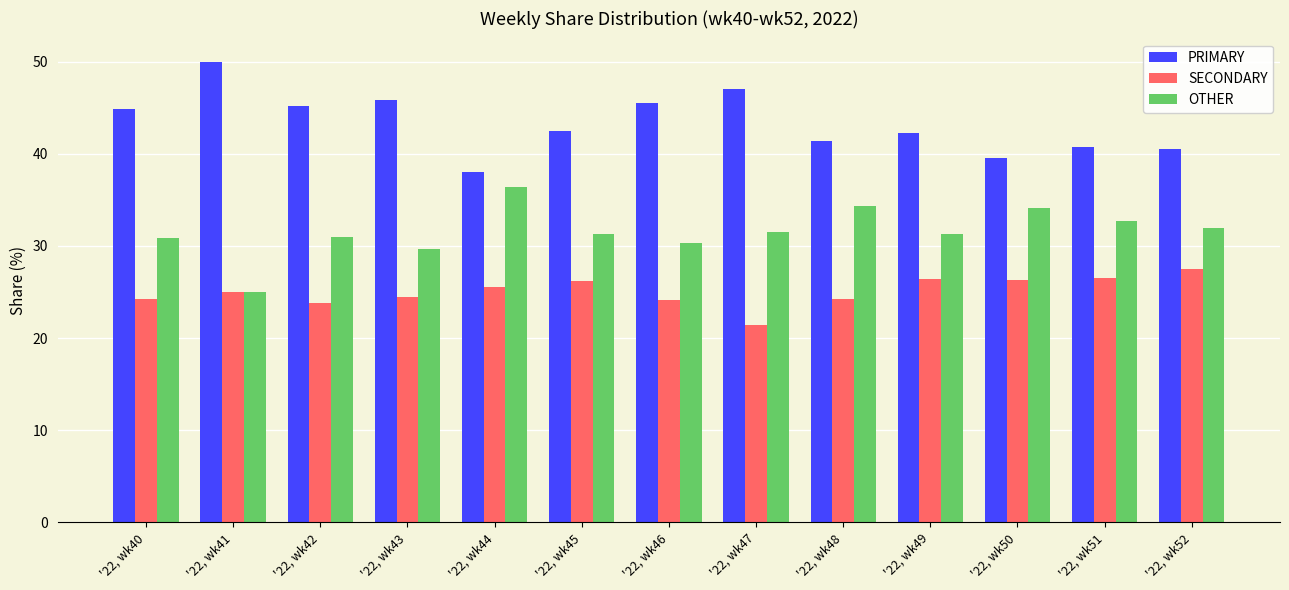

What is the greatest value displayed?

50.0